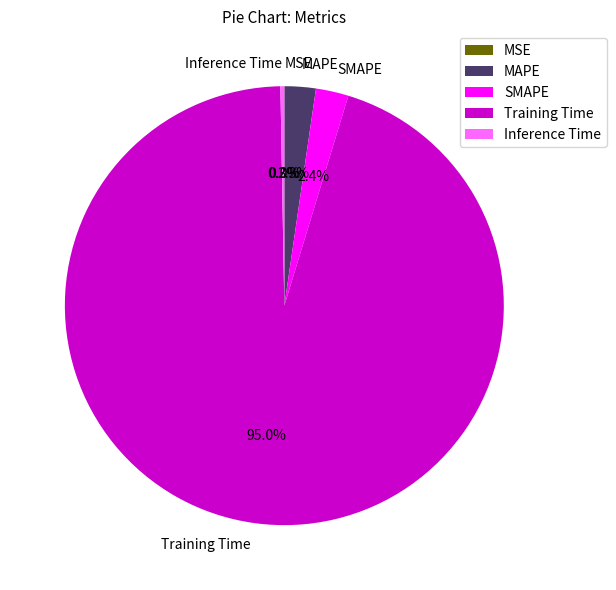

What percentage do MAPE and Training Time together represent?

97.3%